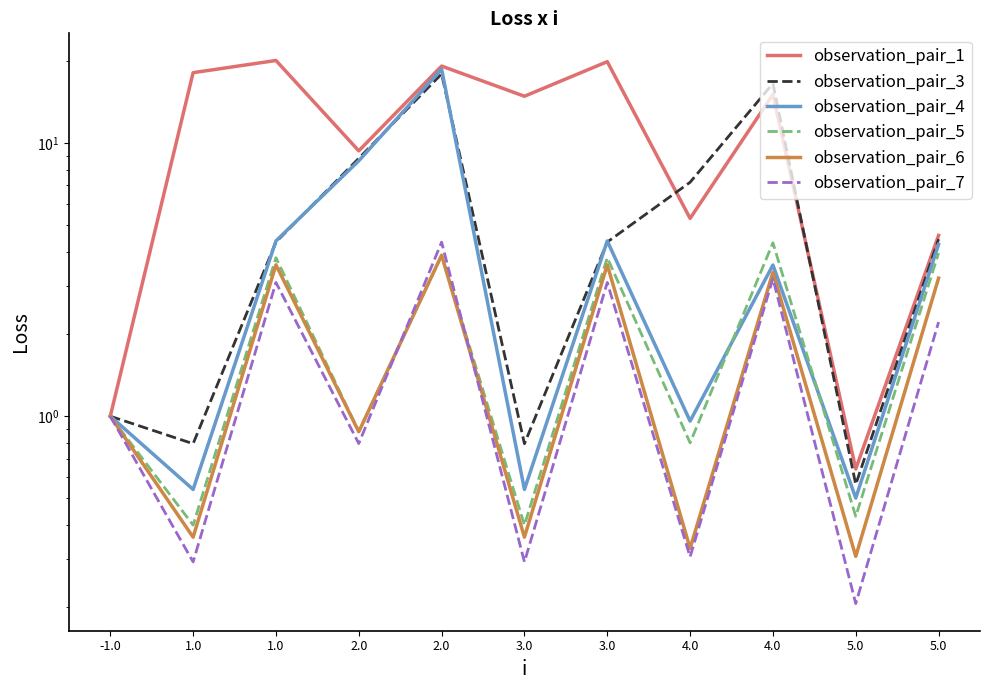

Reading left to right, extract all data points from this chart.

observation_pair_1: 1.0	18.1	20.1	9.4	19.2	14.9	19.9	5.3	15.1	0.6	4.6
observation_pair_3: 1.0	0.8	4.3	8.8	17.9	0.8	4.3	7.2	16.5	0.6	4.5
observation_pair_4: 1.0	0.5	4.4	8.6	18.7	0.5	4.4	1.0	3.6	0.5	4.3
observation_pair_5: 1.0	0.4	3.8	0.9	3.9	0.4	3.8	0.8	4.3	0.4	4.0
observation_pair_6: 1.0	0.4	3.6	0.9	3.9	0.4	3.6	0.3	3.4	0.3	3.2
observation_pair_7: 1.0	0.3	3.1	0.8	4.3	0.3	3.1	0.3	3.2	0.2	2.2